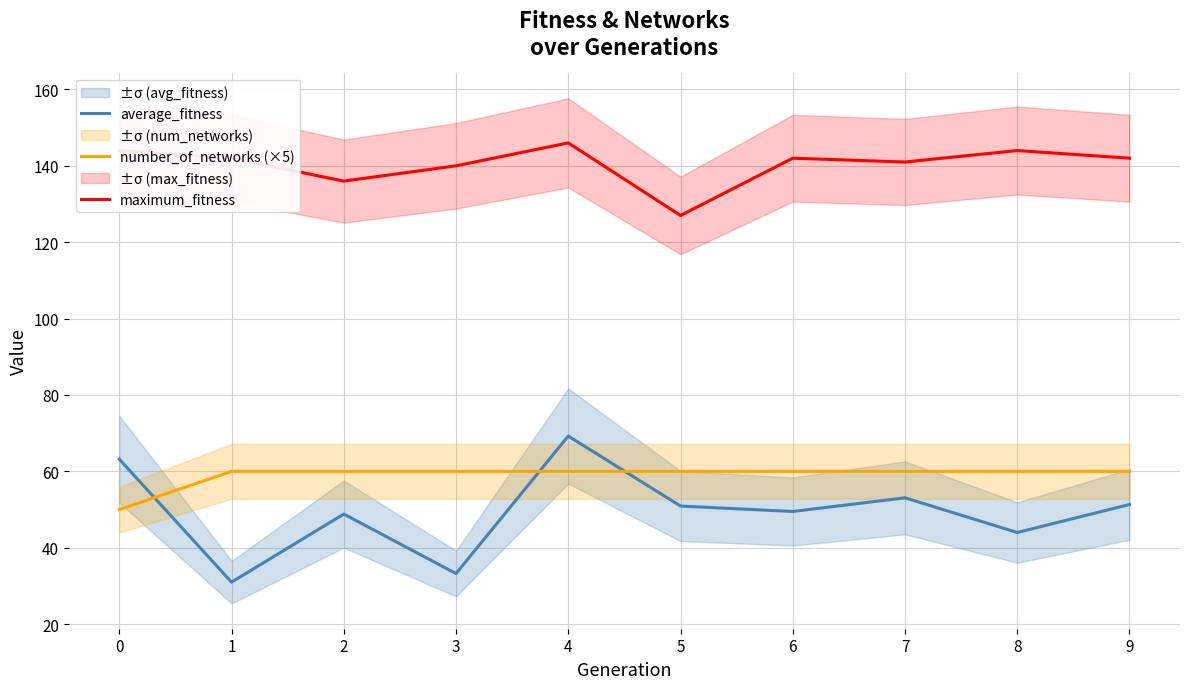

How many intersections are there between number_of_networks (×5) and average_fitness?

3